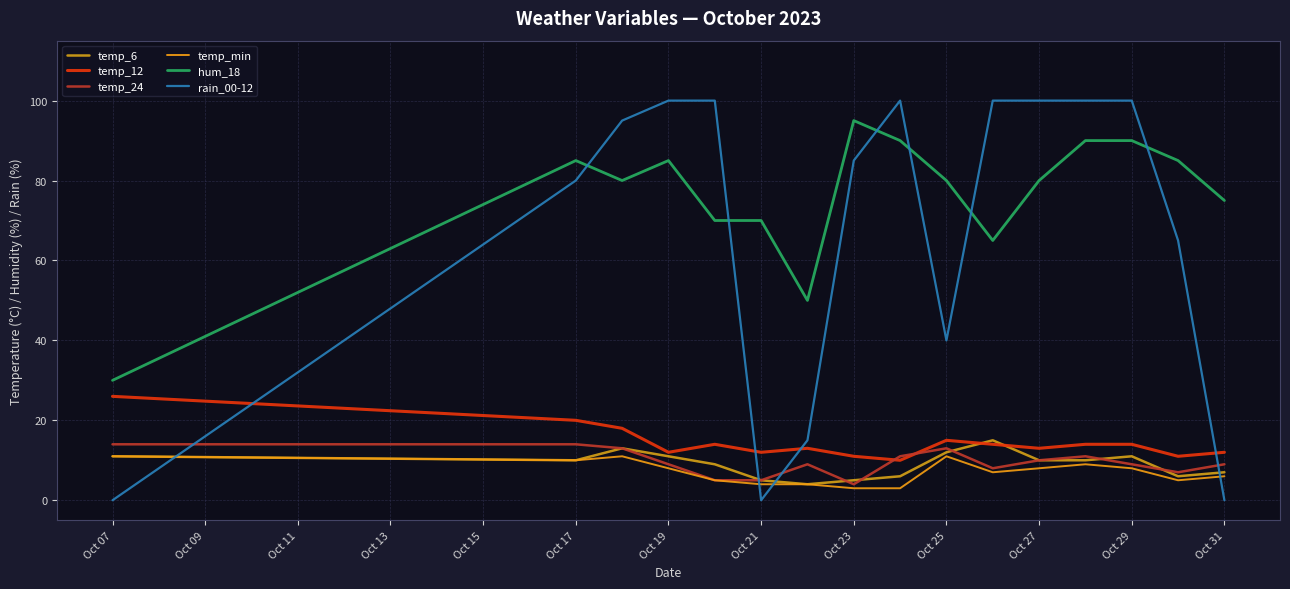

True or false: temp_min and temp_12 intersect in this chart.

False